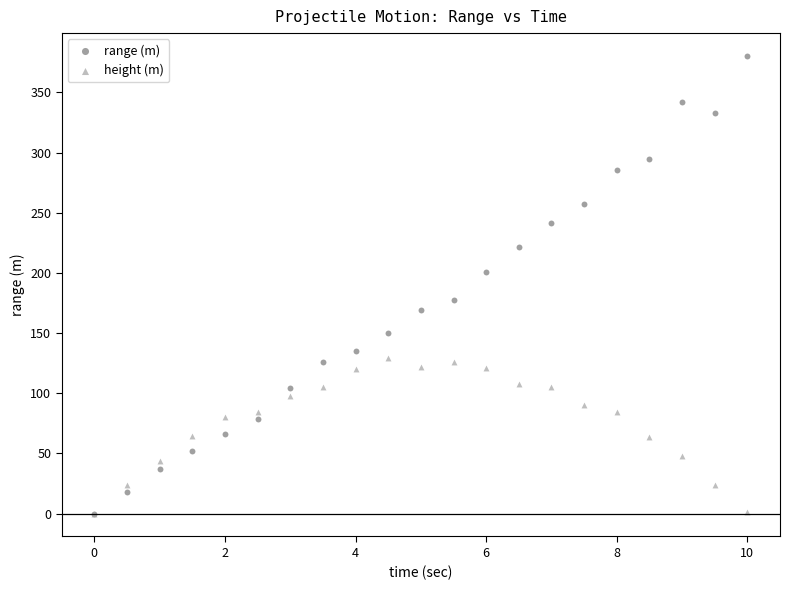

What are all the series names shown in the legend?

range (m), height (m)